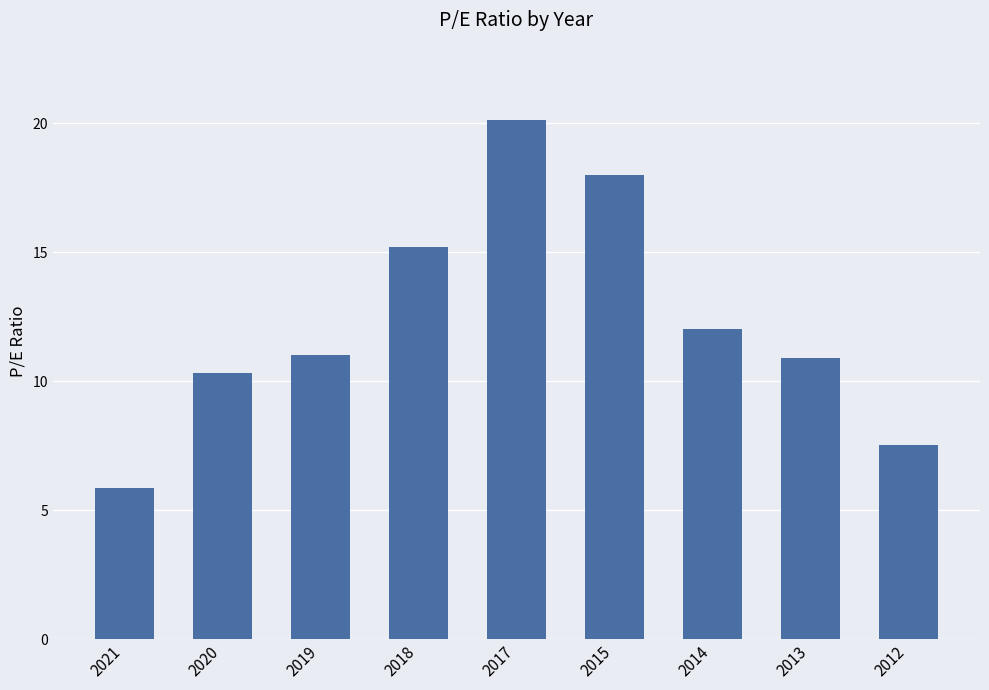

What is the change in value from 2018 to 2013?

-4.3